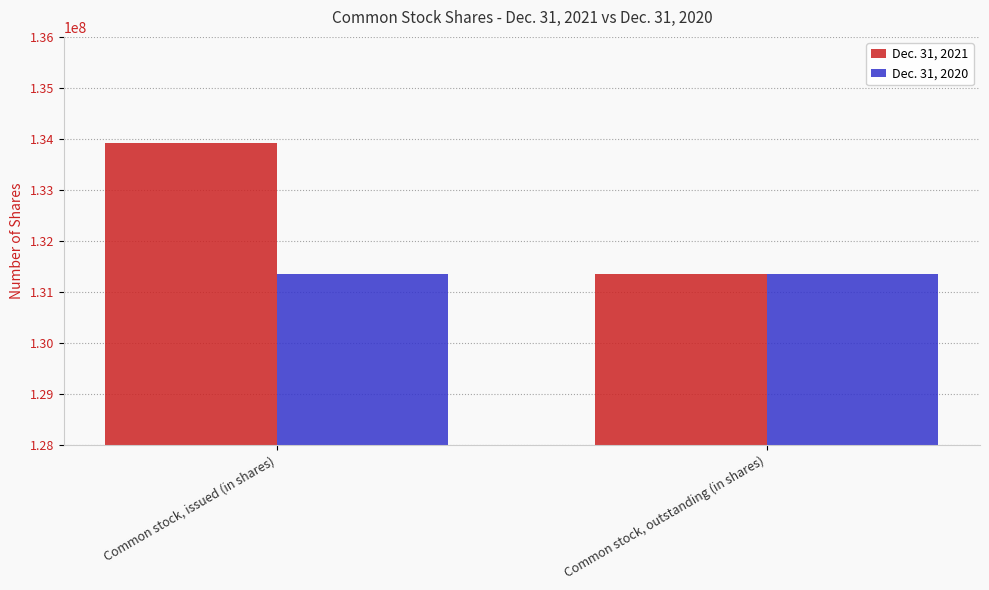

What are all the series names shown in the legend?

Dec. 31, 2021, Dec. 31, 2020